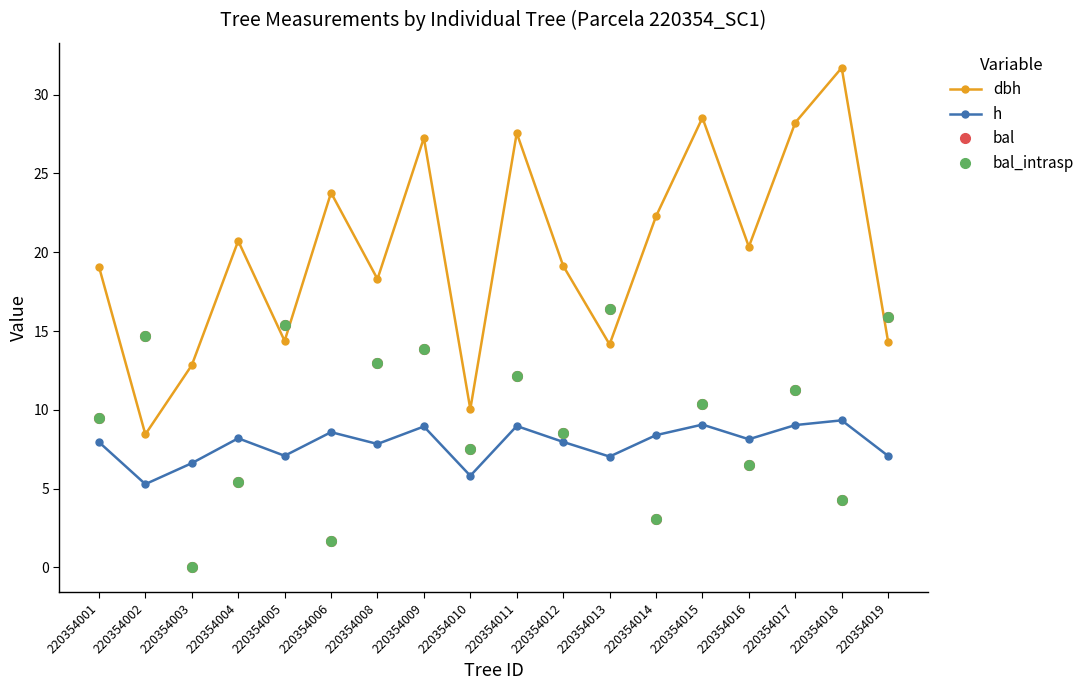

What is the difference between the maximum and minimum values in the bal series?

16.4